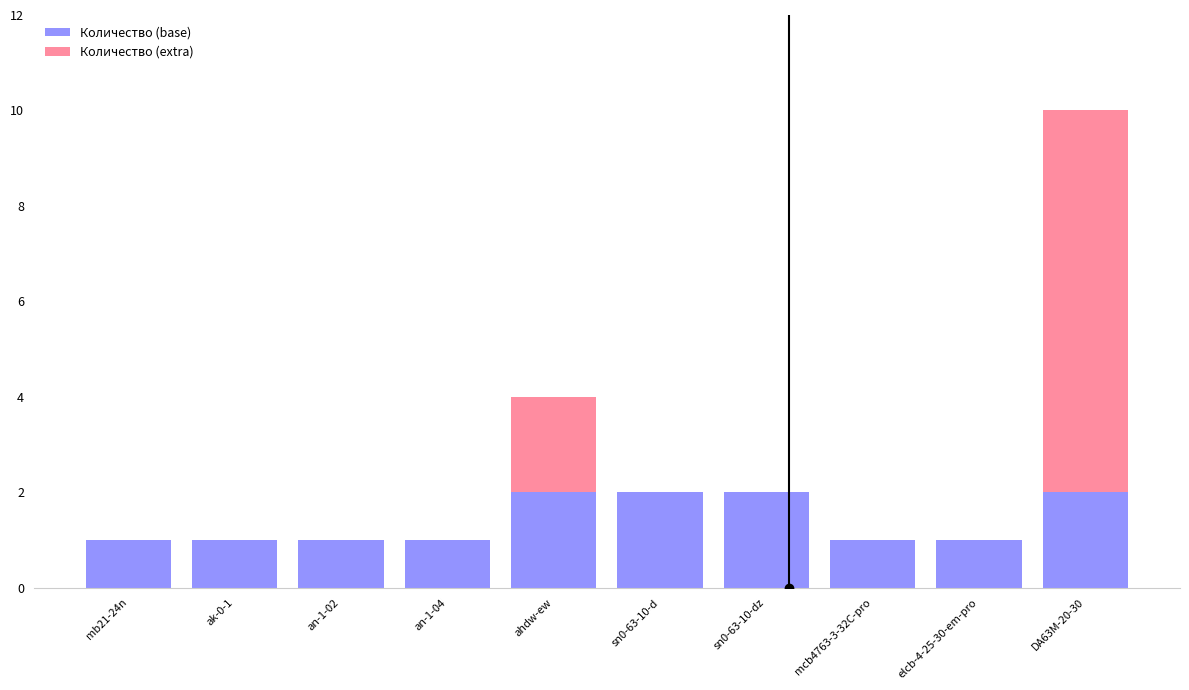

The value of Количество (base) at an-1-02 is 1. True or false?

True